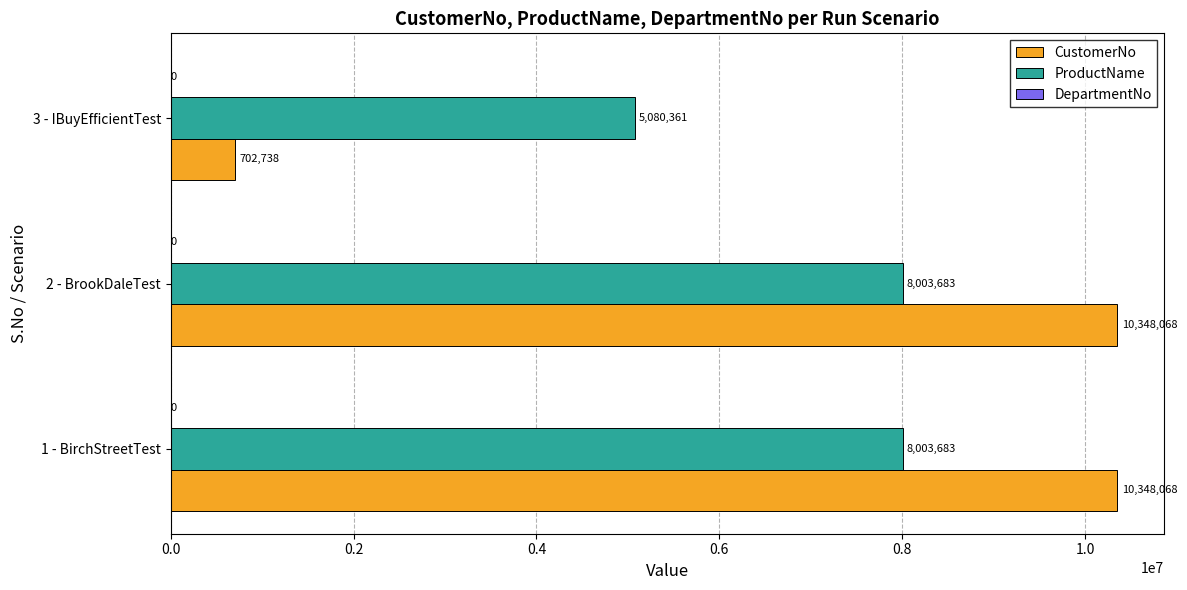

Is the value of ProductName at 2 - BrookDaleTest greater than the value of CustomerNo at 3 - IBuyEfficientTest?

Yes